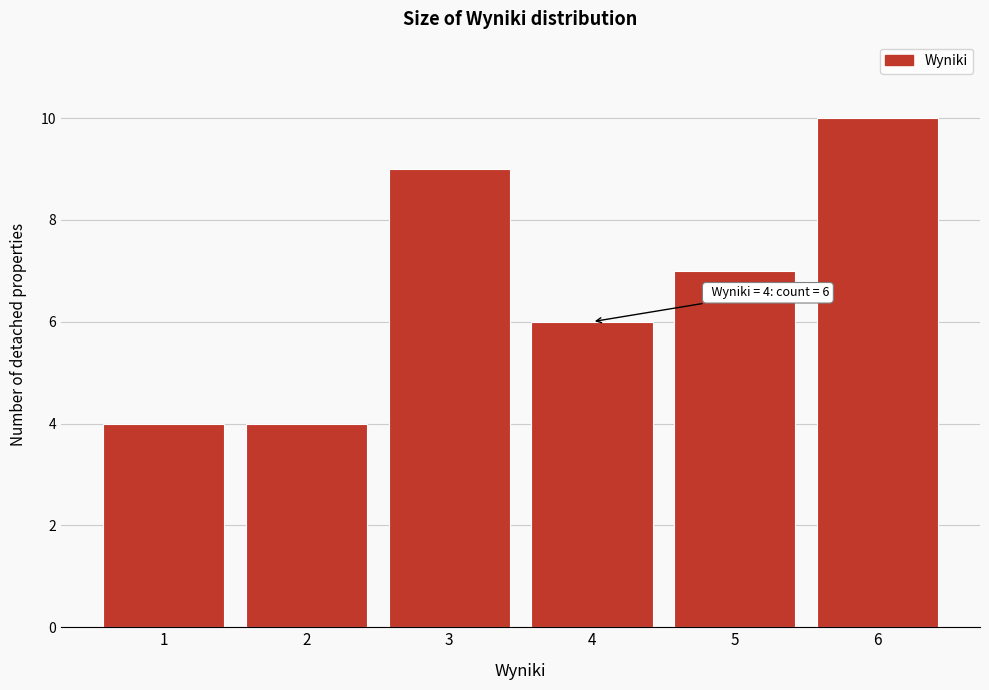

Which range on the x-axis has the tallest bar?

5.5 to 6.5